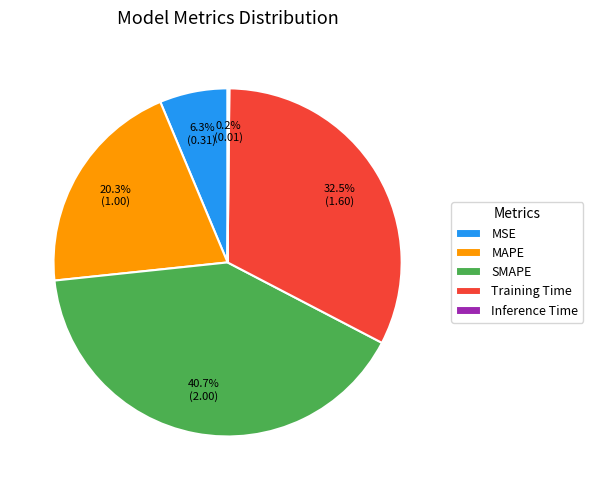

Is there a majority slice in this chart?

No